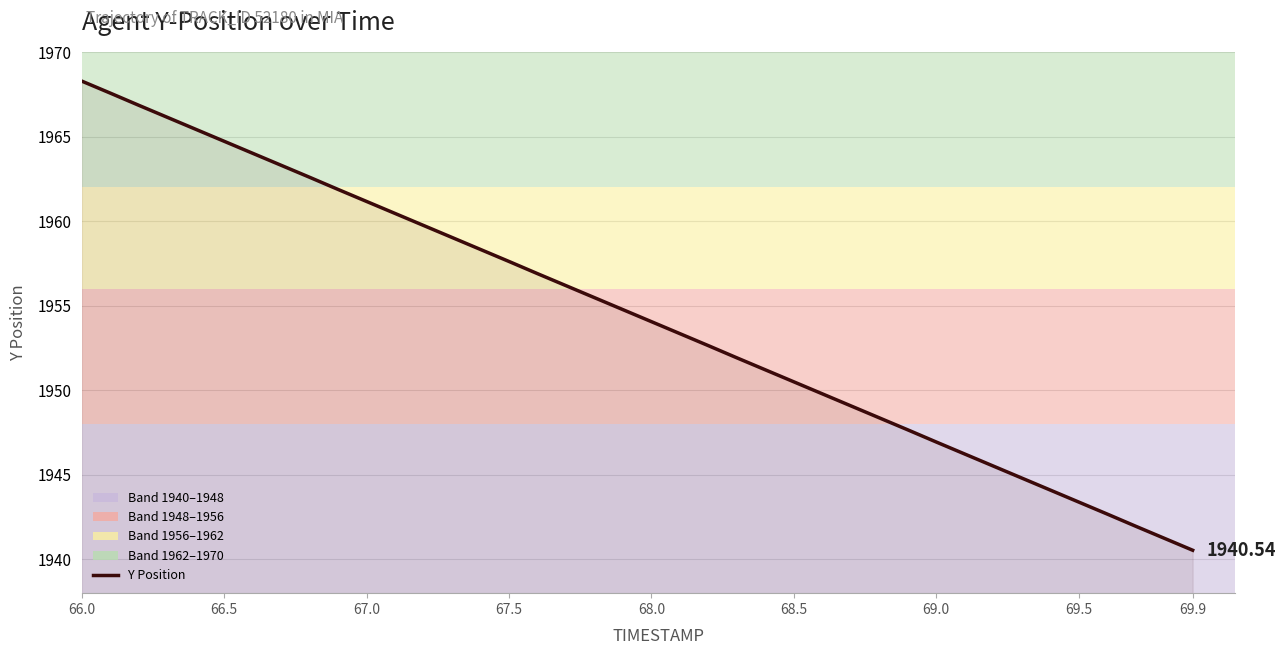

Which category has the lowest value across all series?

69.9